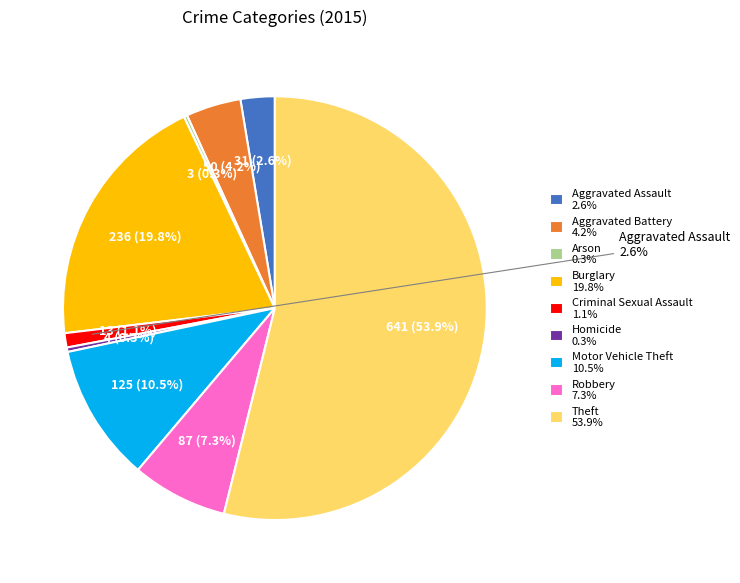

Does Motor Vehicle Theft account for over 50% of the chart?

No